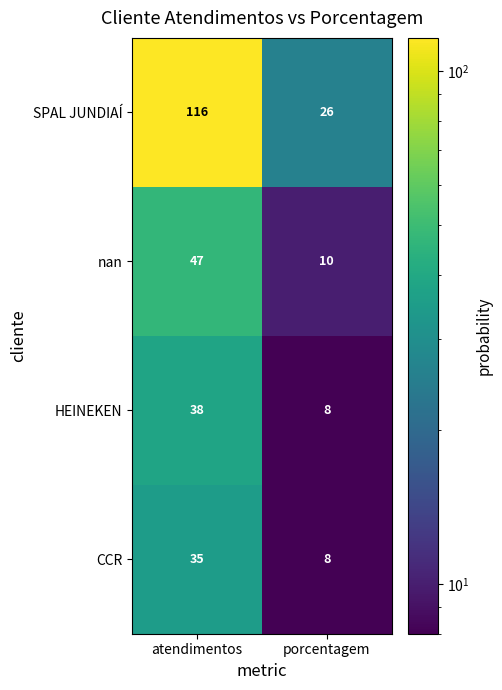

Which series changed the most between atendimentos and porcentagem?

SPAL JUNDIAÍ